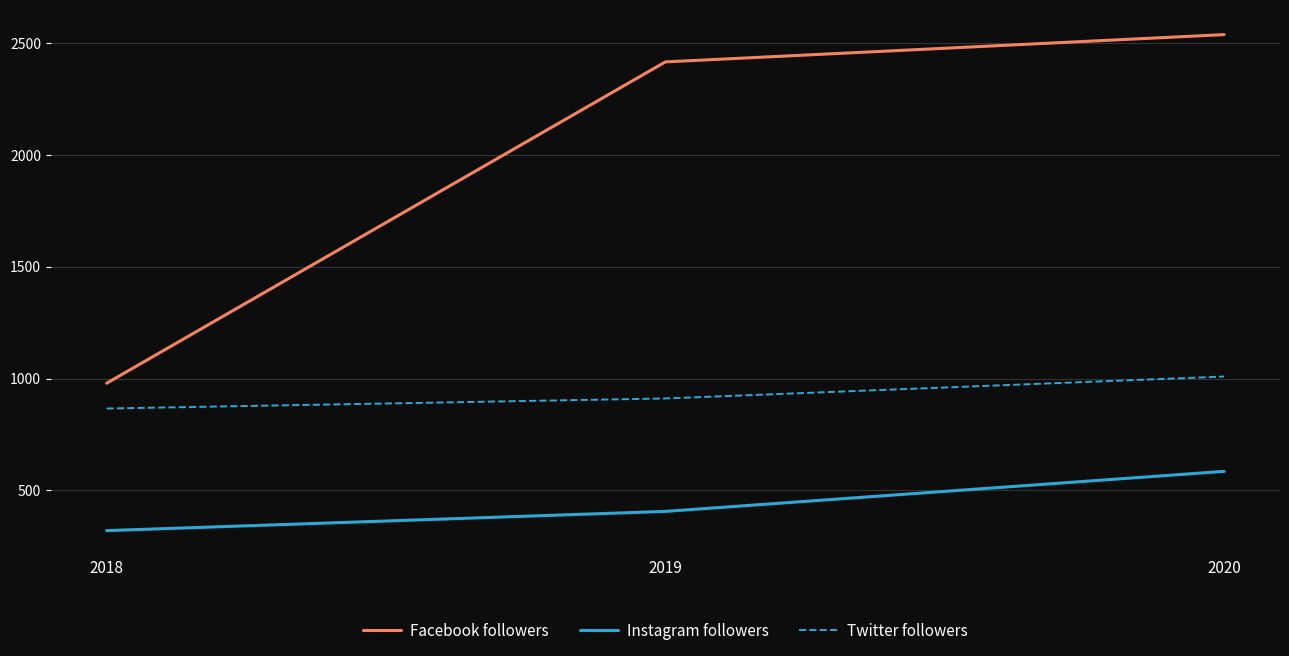

Reading left to right, what are all the values shown in this chart?

Facebook followers: 2018=979	2019=2416	2020=2538
Instagram followers: 2018=320	2019=406	2020=585
Twitter followers: 2018=866	2019=911	2020=1009